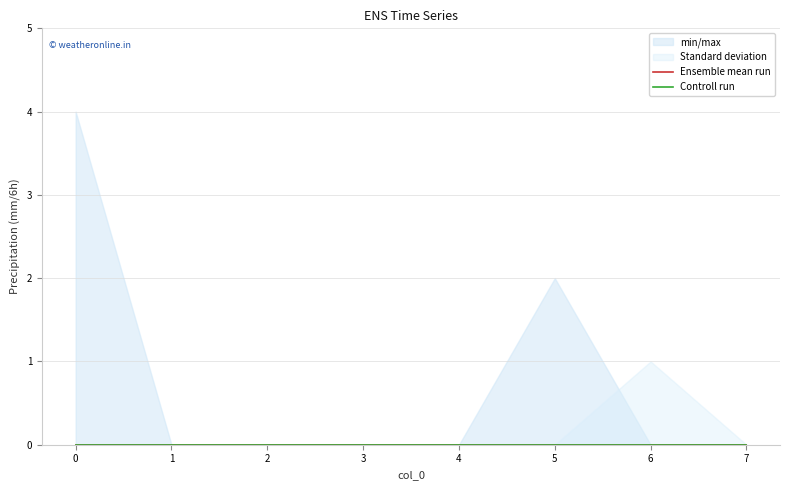

True or false: col_3 and col_1 cross at least once.

False